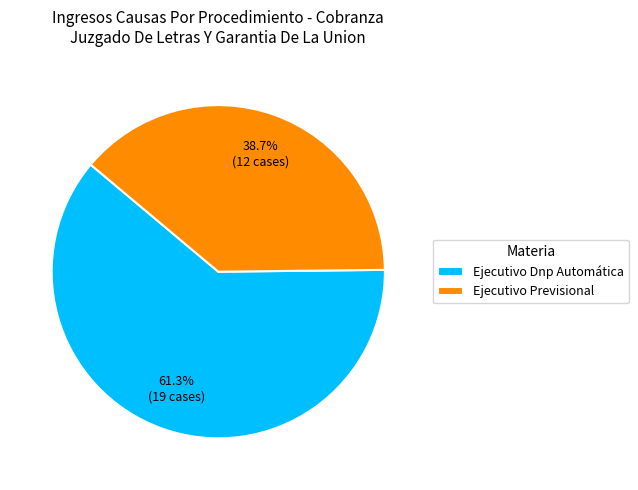

Which has a higher value, Ejecutivo Previsional or Ejecutivo Dnp Automática?

Ejecutivo Dnp Automática